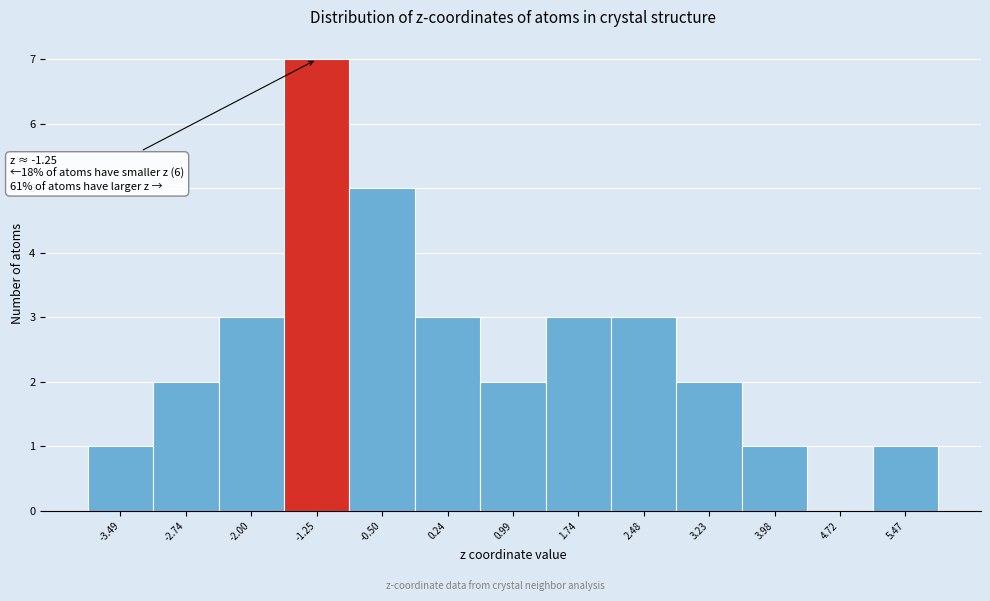

Which range on the x-axis has the tallest bar?

-1.6 to -0.9